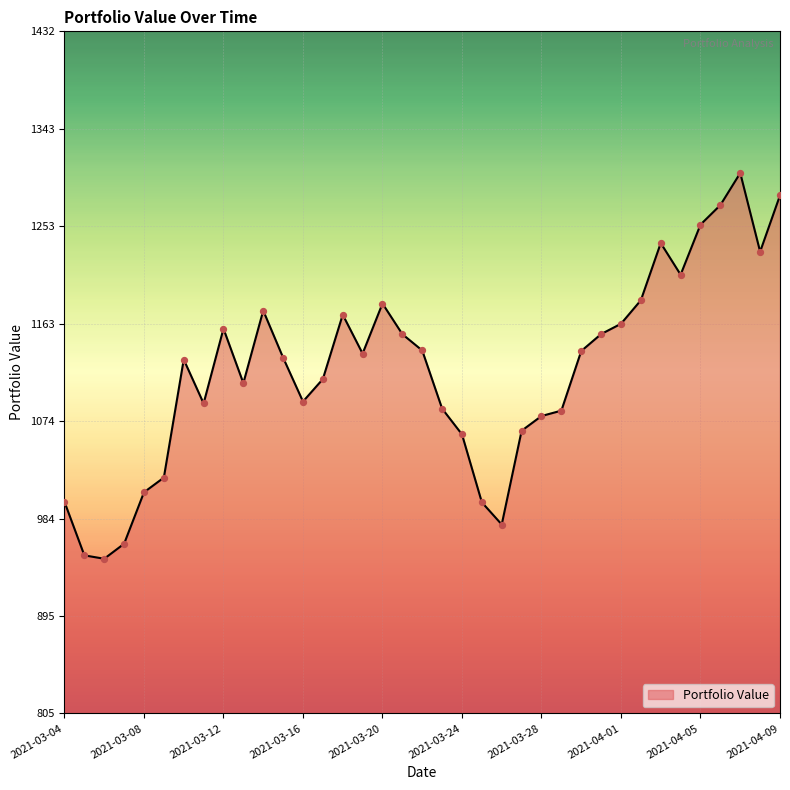

What is the minimum value shown in the chart?

947.9